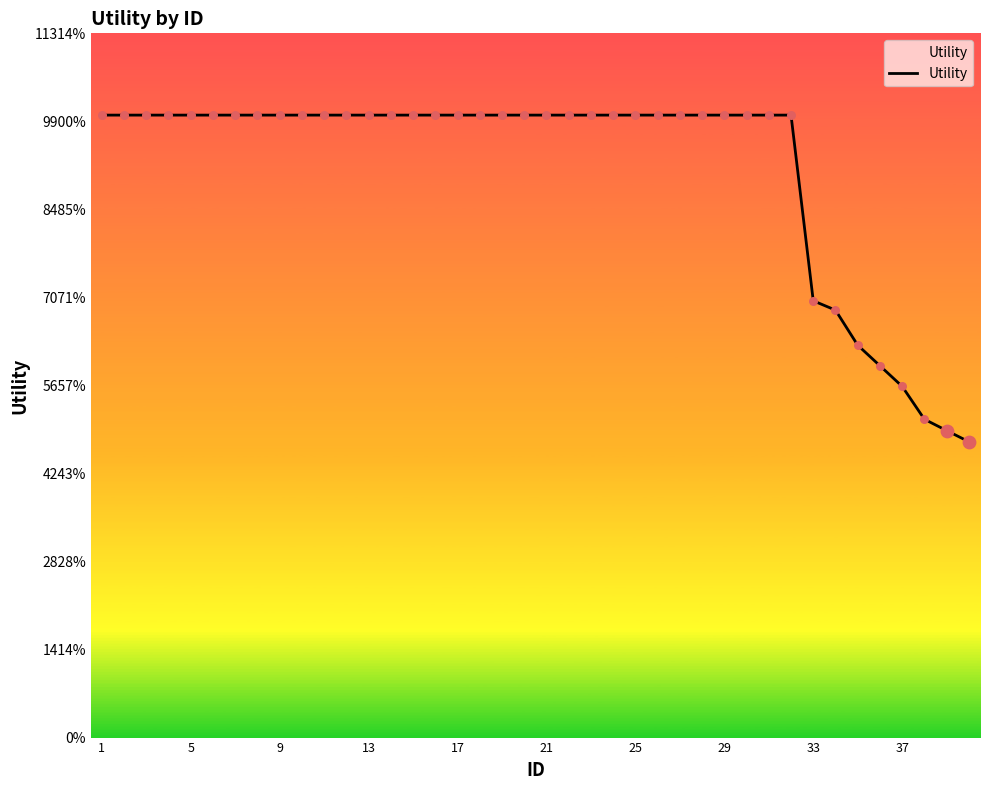

Does the chart have visible grid lines?

No